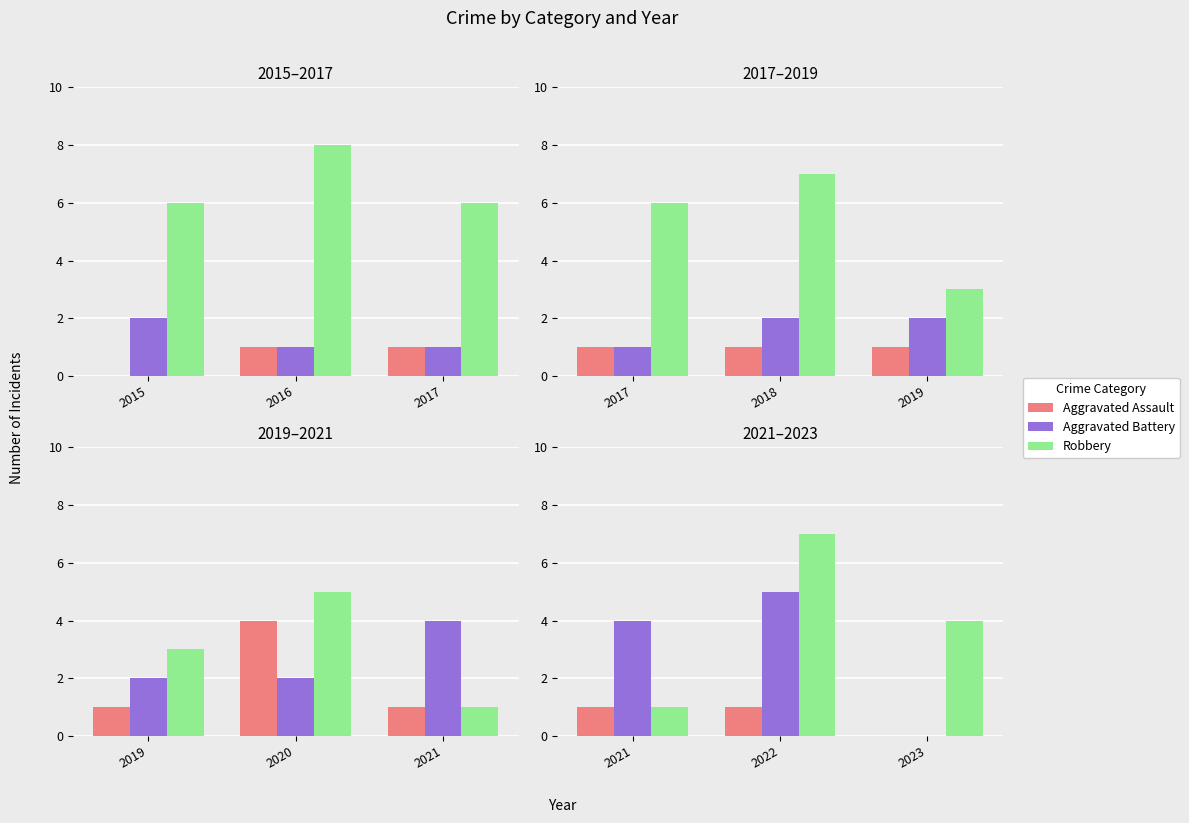

Which series has the largest total across all categories?

Robbery